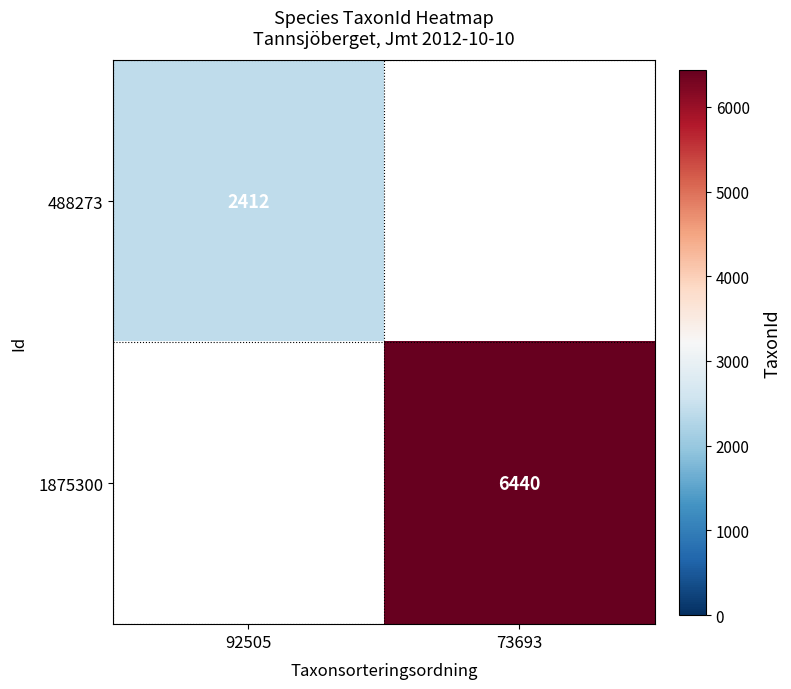

Which label corresponds to the smallest value in the chart?

92505